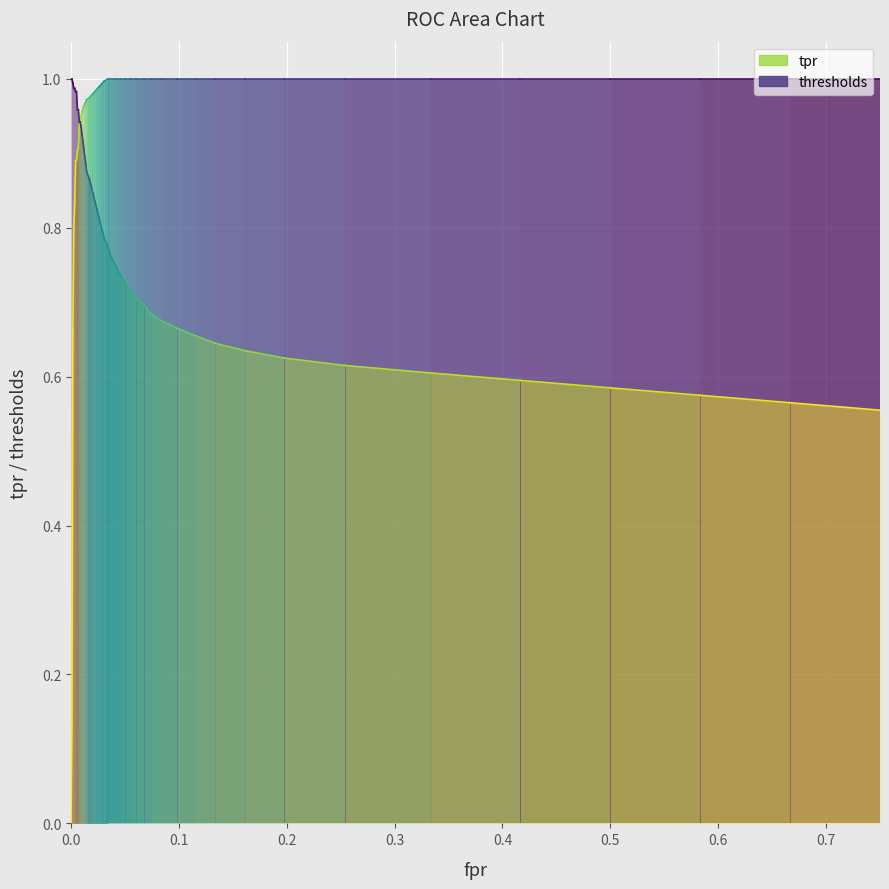

List the series in order of their peak value, highest first.

thresholds, tpr